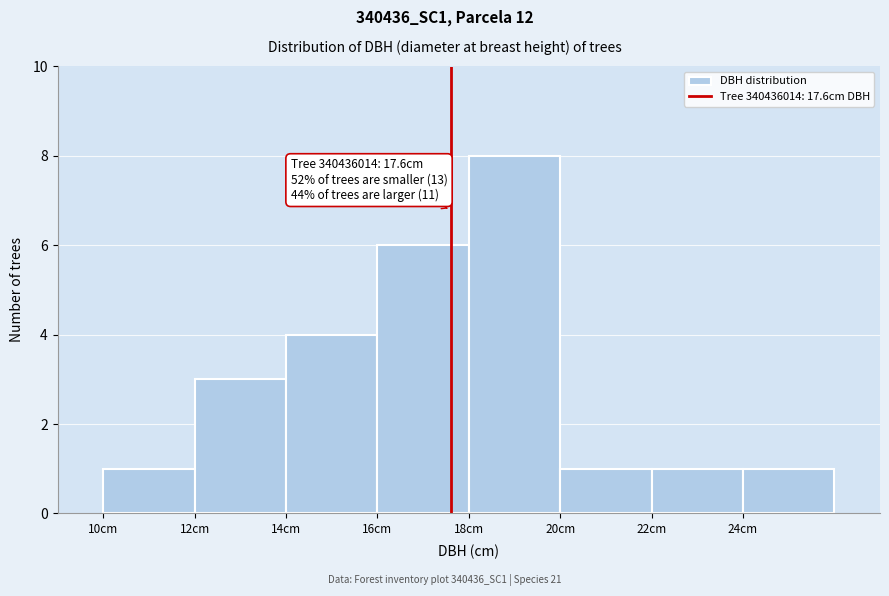

Over which range of the x-axis is the bar tallest?

18 to 20